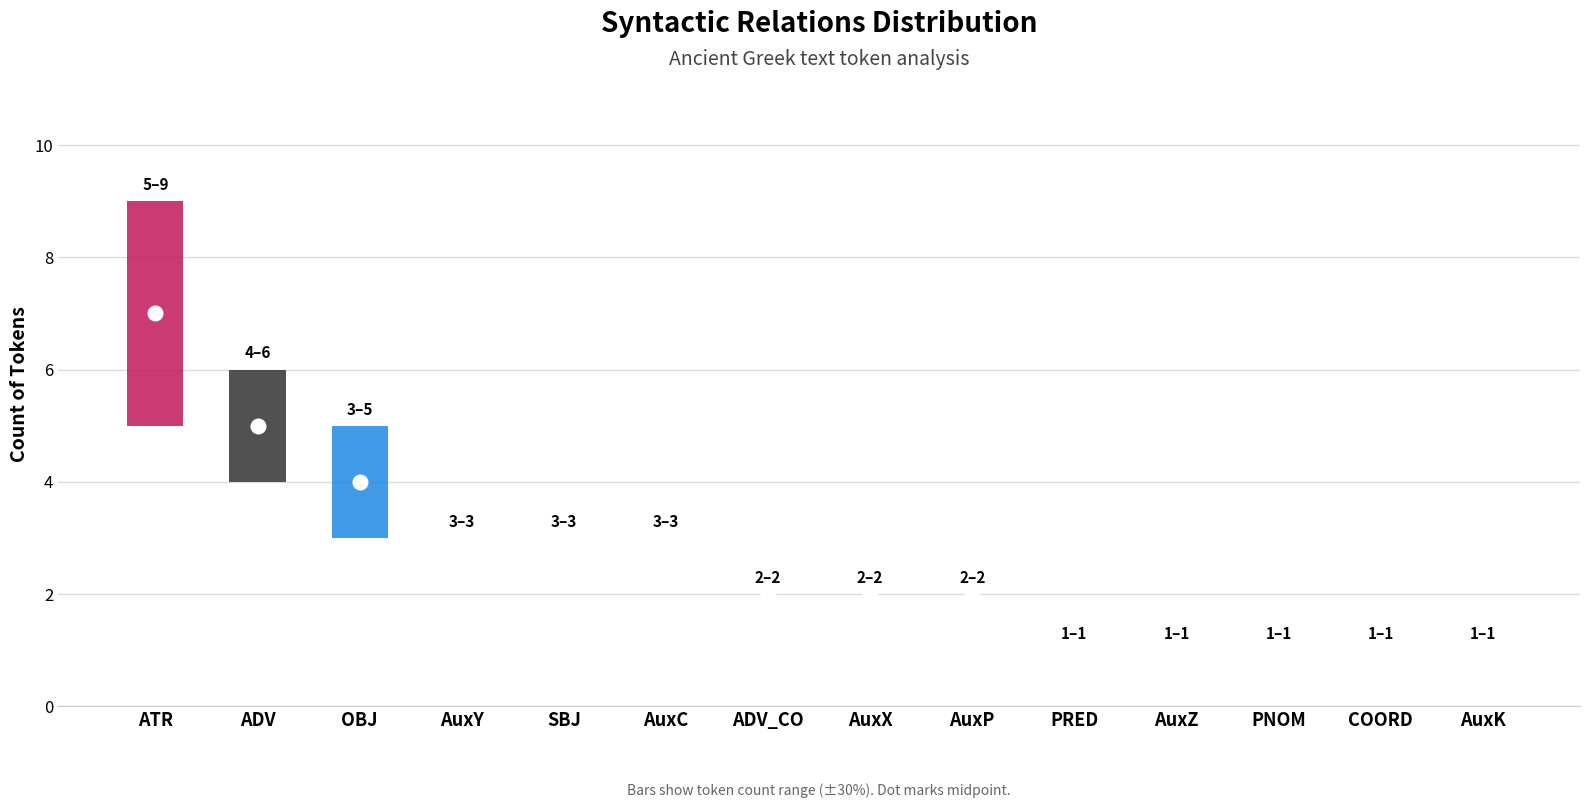

What is the ratio of the value at PNOM to the value at ATR?

0.1